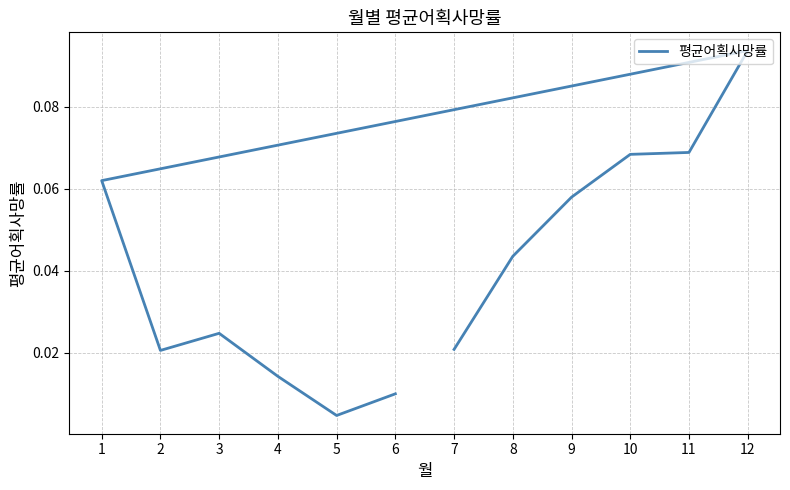

How many categories are shown in the chart?

12